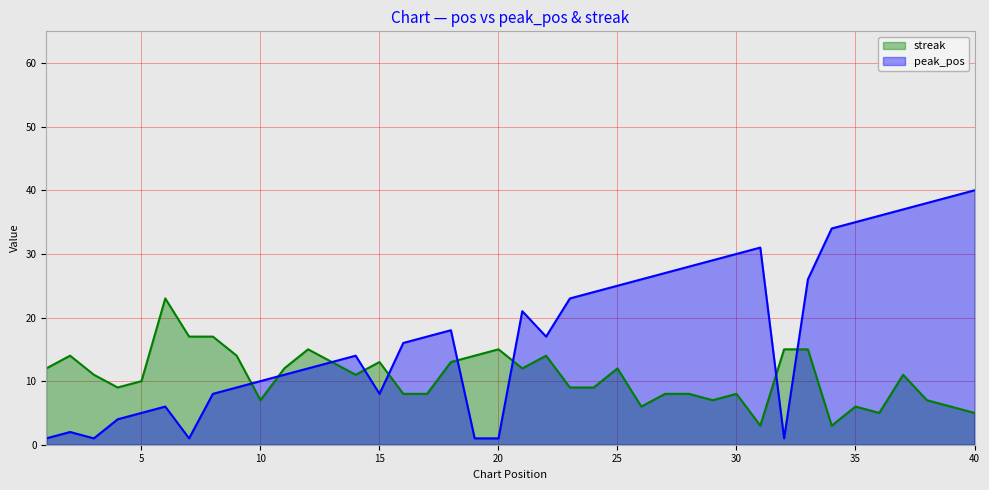

What value does the streak series have at 5, to the nearest 10?

10